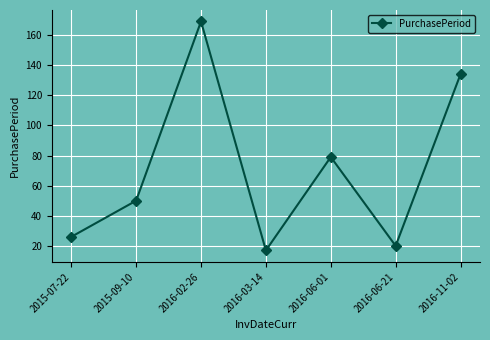

Rank the categories by value from highest to lowest.

2016-02-26, 2016-11-02, 2016-06-01, 2015-09-10, 2015-07-22, 2016-06-21, 2016-03-14